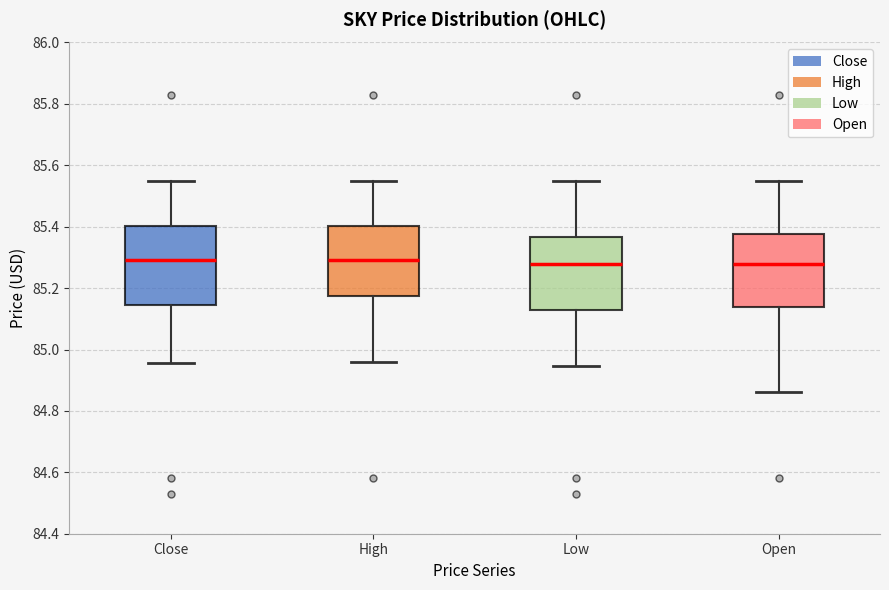

Reading left to right, read every box against the y-axis: the position of its median line, the range the box covers, and the ends of its whiskers. The values are not printed on the chart, so give them approximately, as read against the axis.

Close: median 85.30, box 85.14 to 85.40, whiskers 84.96 to 85.56
High: median 85.30, box 85.18 to 85.40, whiskers 84.96 to 85.56
Low: median 85.28, box 85.12 to 85.36, whiskers 84.94 to 85.56
Open: median 85.28, box 85.14 to 85.38, whiskers 84.86 to 85.56